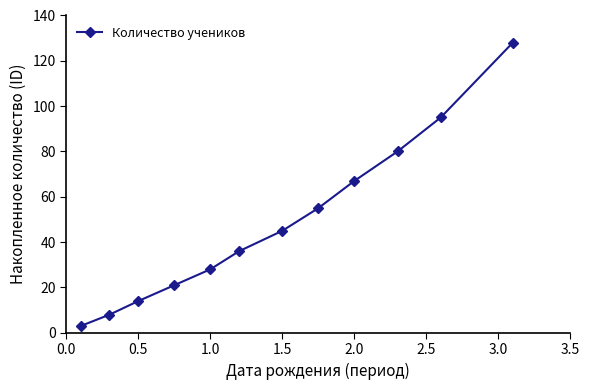

True or false: the data has more than 2 interior local peaks.

False